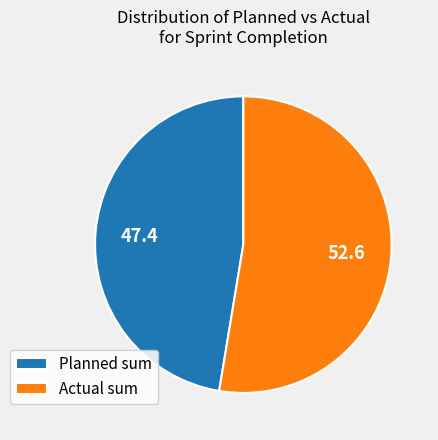

How many segments does this pie chart have?

2